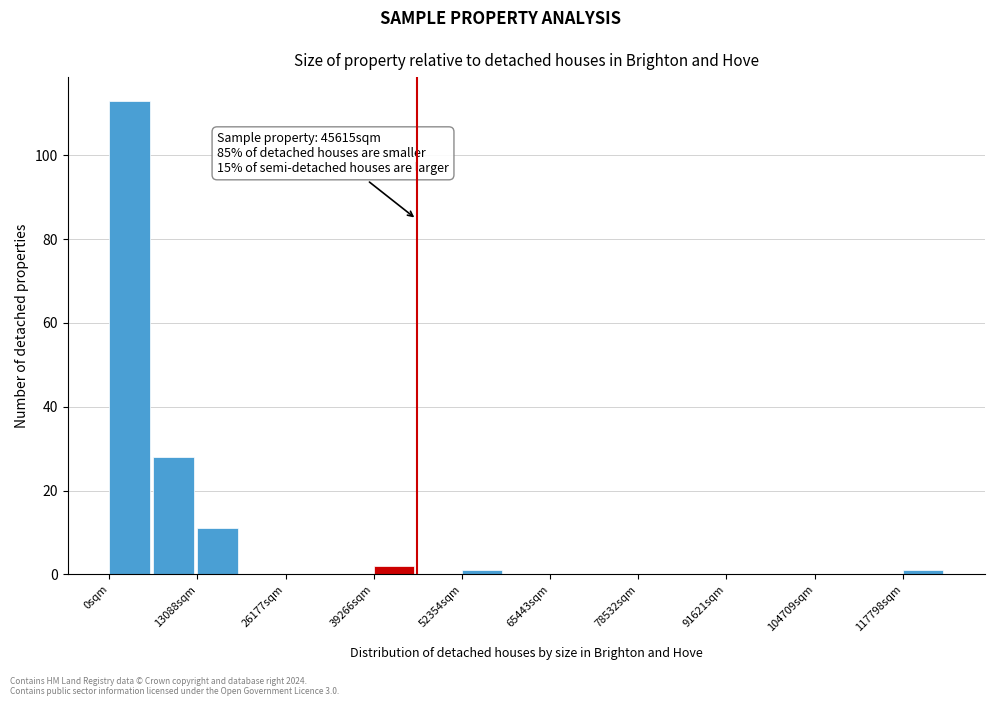

Read against the x-axis, roughly where is the centre of the tallest bar?

4000